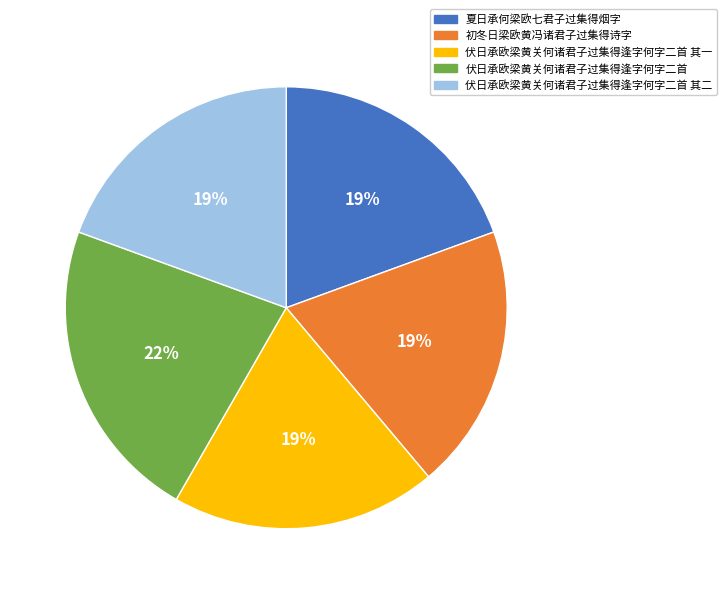

Is there a majority slice in this chart?

No